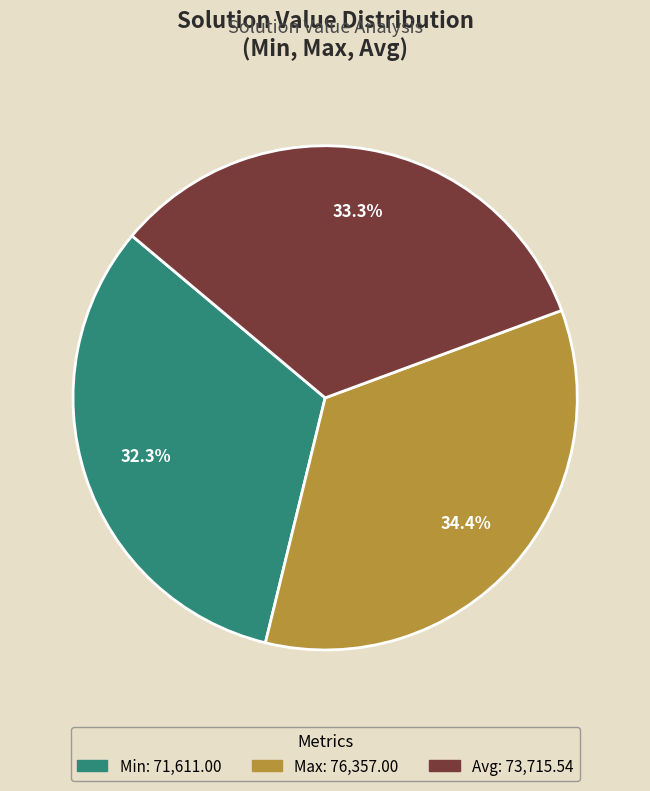

What is the largest slice in the pie chart?

Max